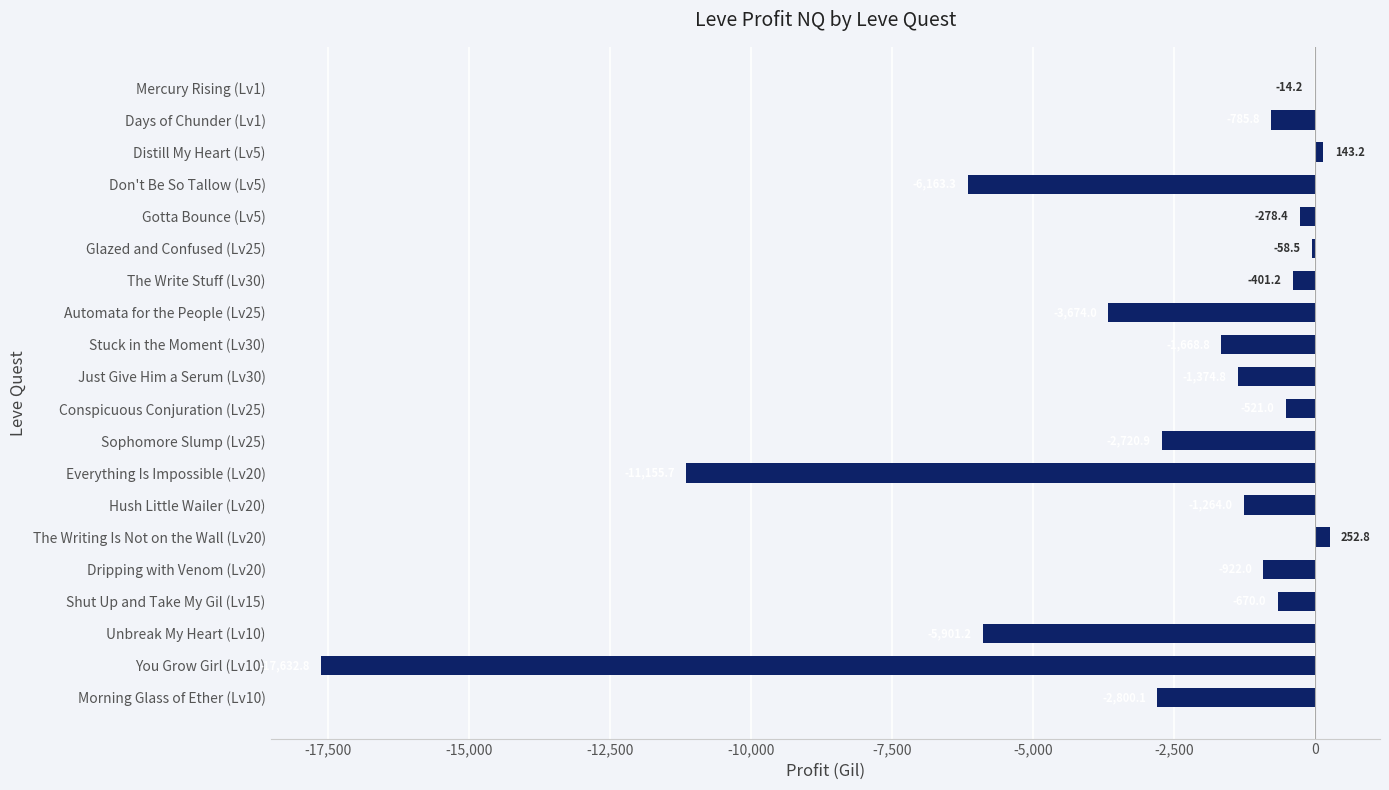

How many distinct data groups are displayed?

1